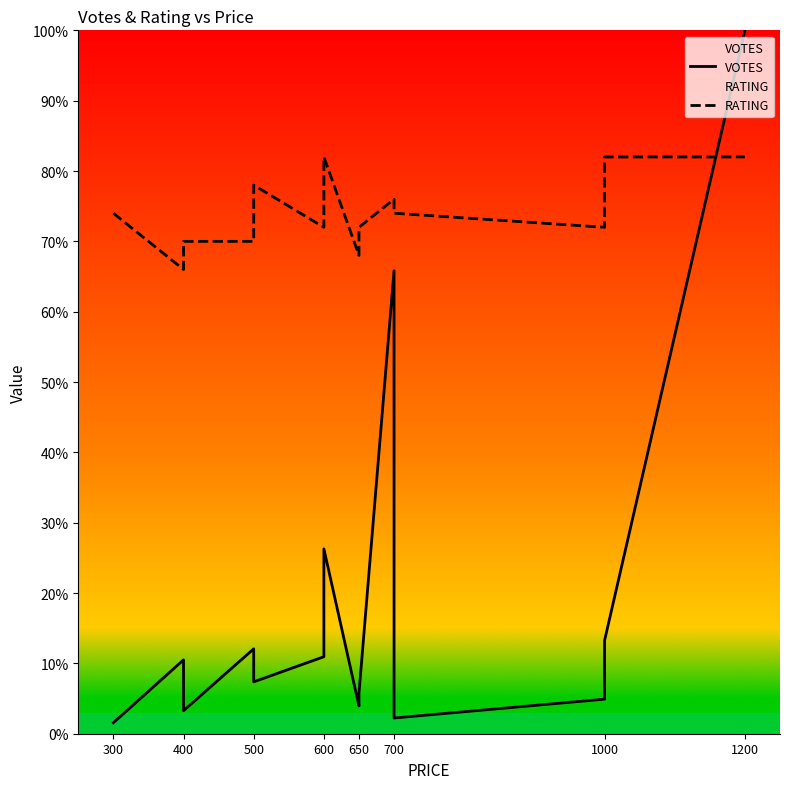

Is the value of VOTES at 300 greater than the value of RATING at 400?

No